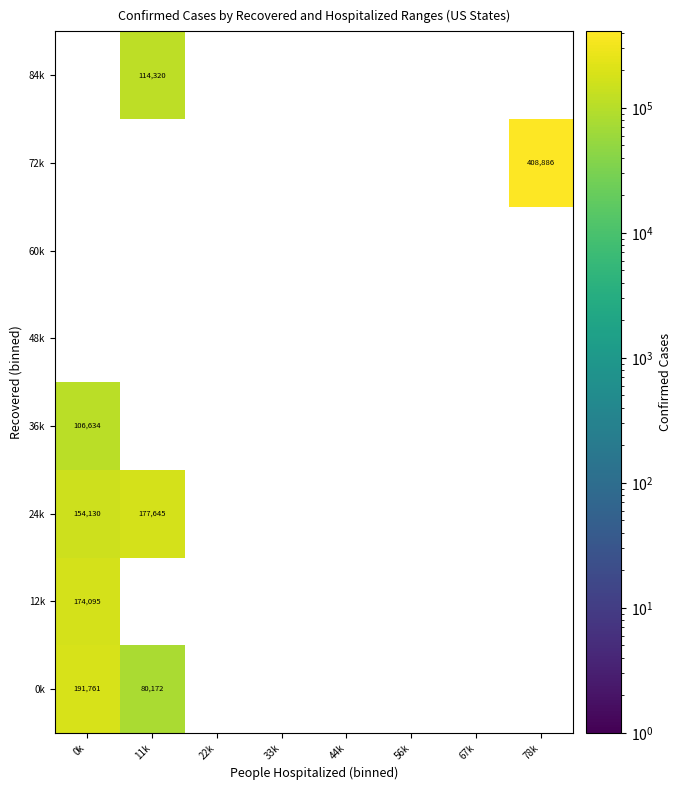

The value of 12k at 11k is 0. True or false?

True